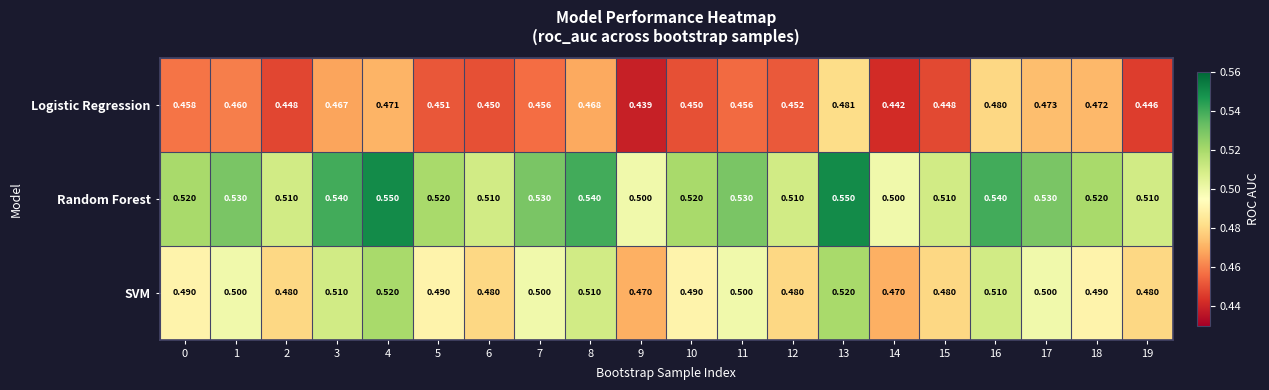

List the series in order of their peak value, lowest first.

Logistic Regression, SVM, Random Forest